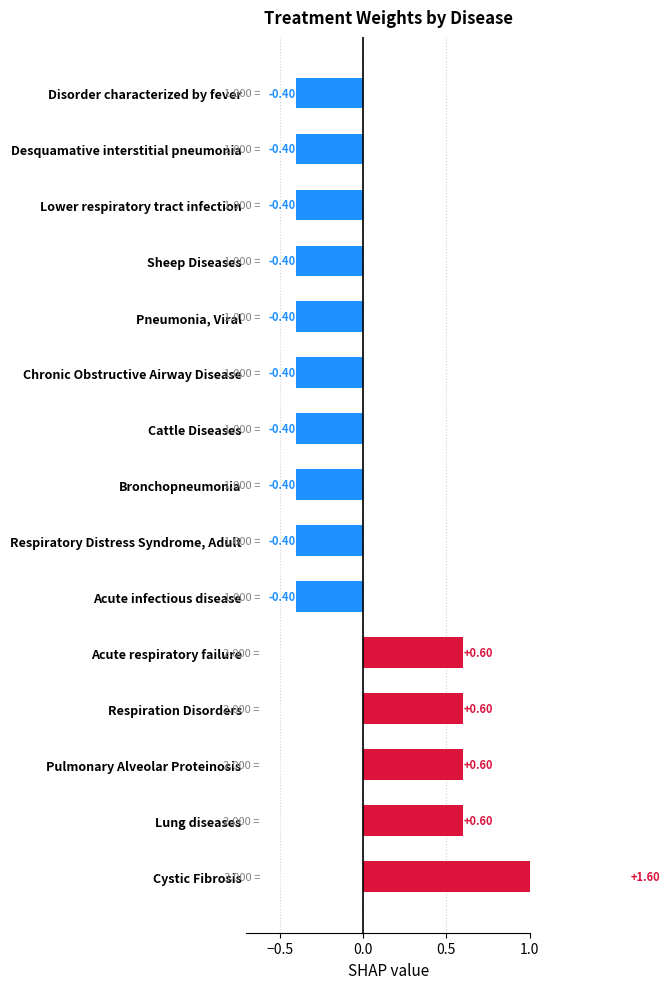

Are the bars horizontal?

Yes